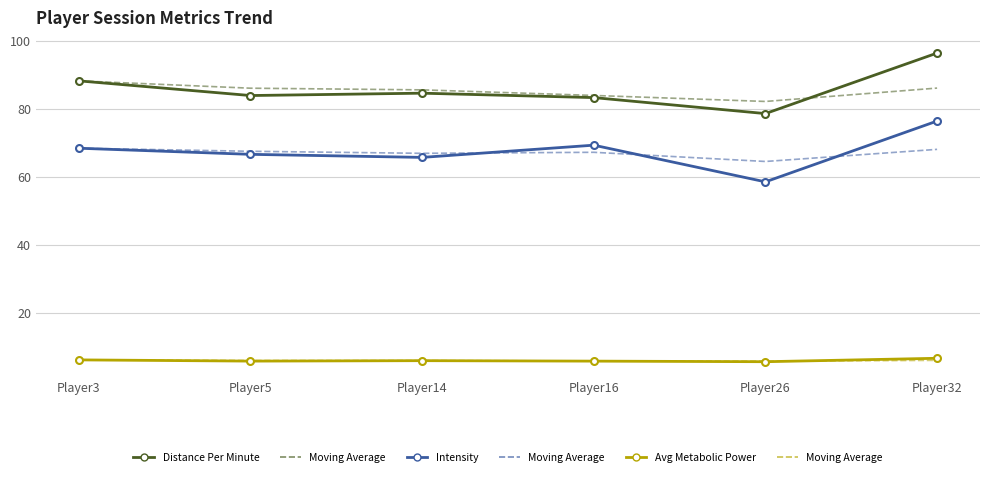

What is the spread (max minus min) of values at Player16?

78.2